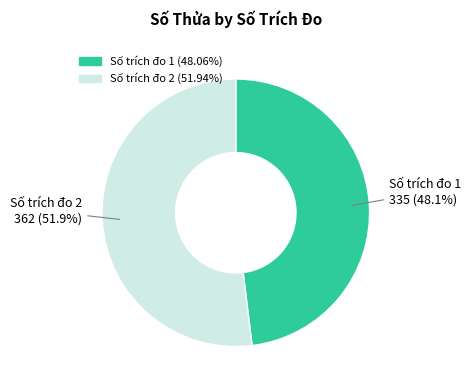

Does any single category account for the majority?

Yes